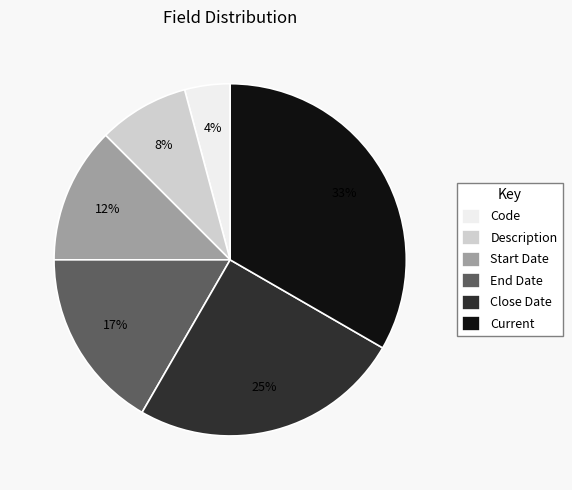

Count the number of slices in the pie.

6